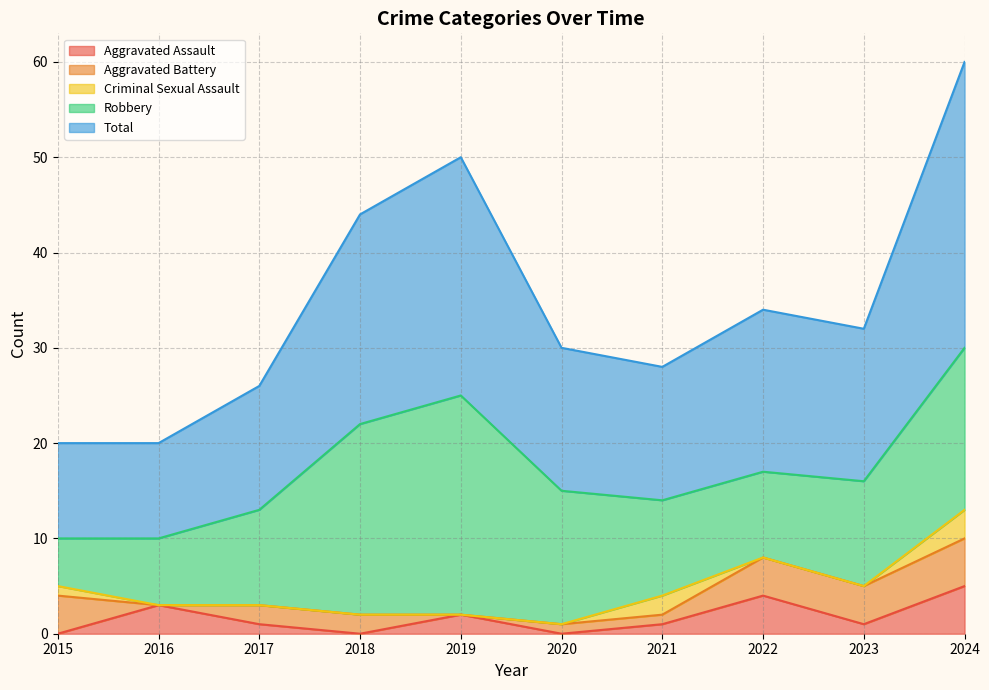

Where is the first local minimum for Aggravated Assault?

2018